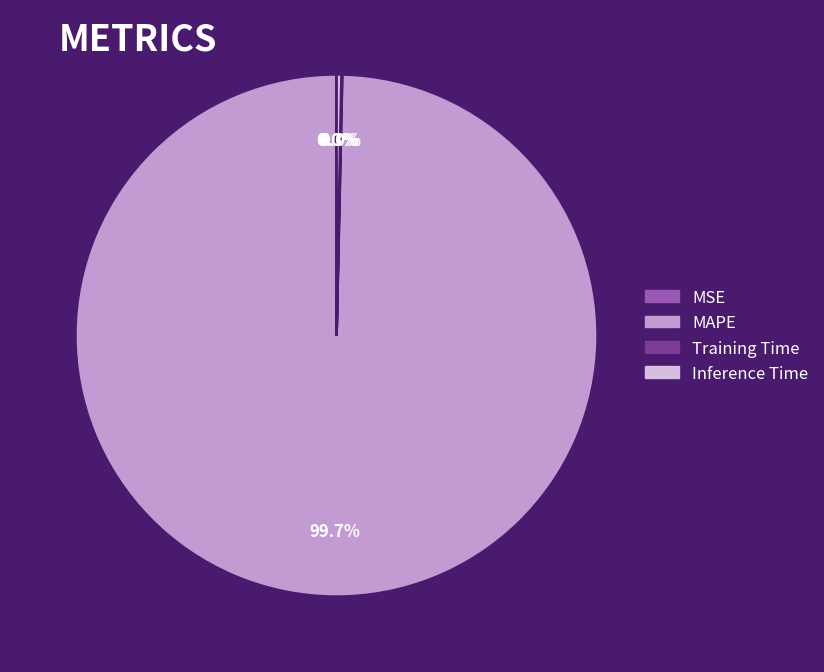

Which slice represents more than half of the pie?

MAPE